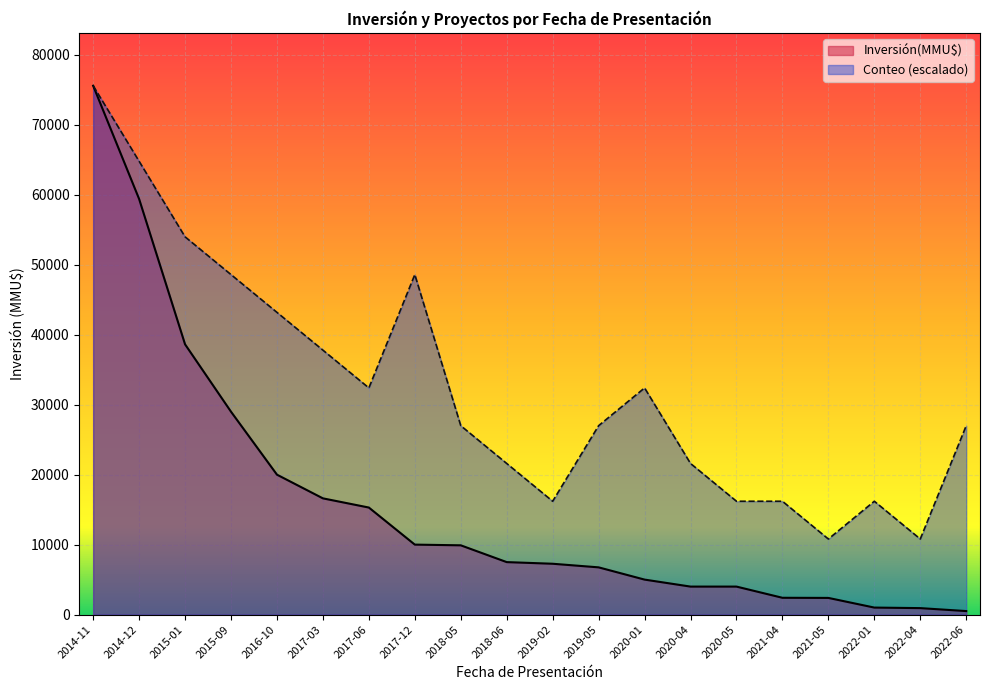

Reading left to right, list all the values displayed in this chart.

Inversión(MMU$): 75600	59410	38631	29000	20000	16614	15300	10000	9900	7500	7265	6750	5000	4000	4000	2400	2381	1000	922	500
Conteo: 75600	64800	54000	48600	43200	37800	32400	48600	27000	21600	16200	27000	32400	21600	16200	16200	10800	16200	10800	27000